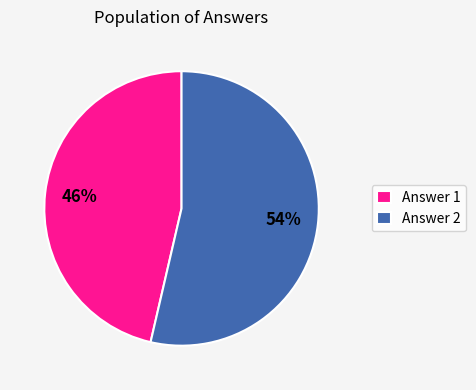

Which slice represents more than half of the pie?

Answer 2